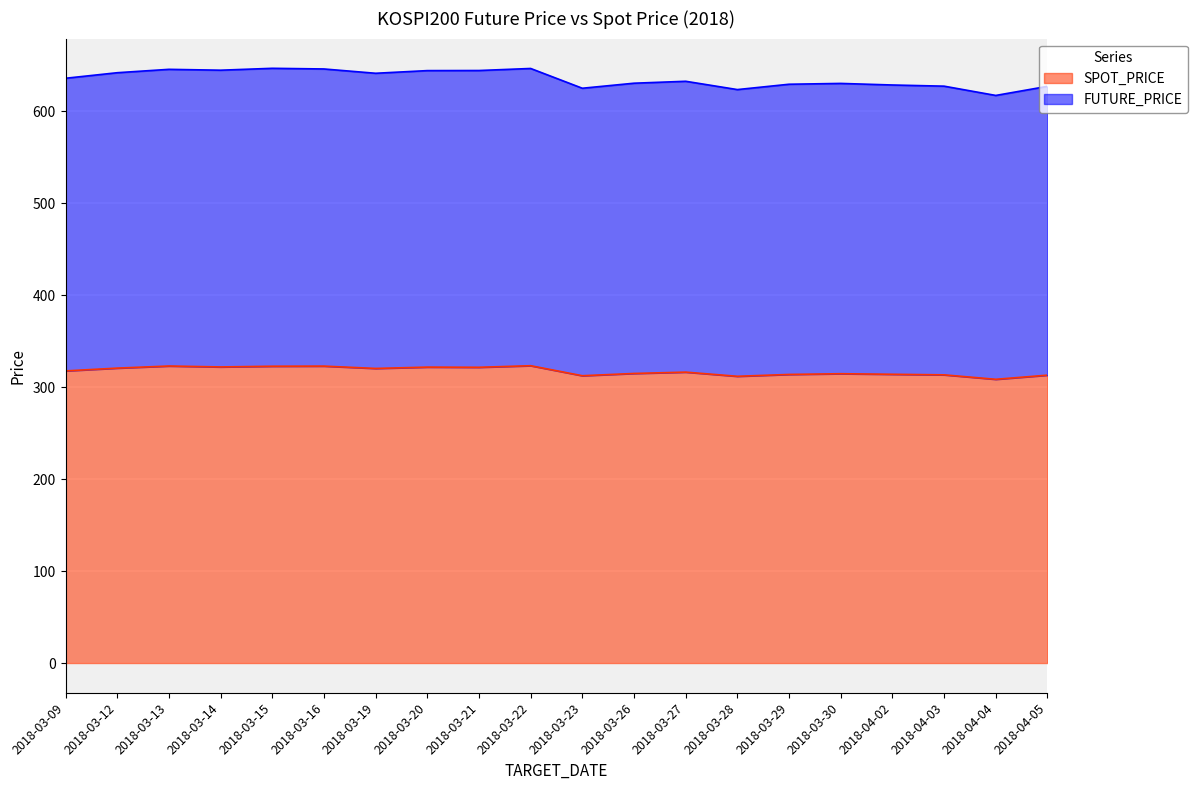

At which category is the sum across all series the highest?

2018-03-22